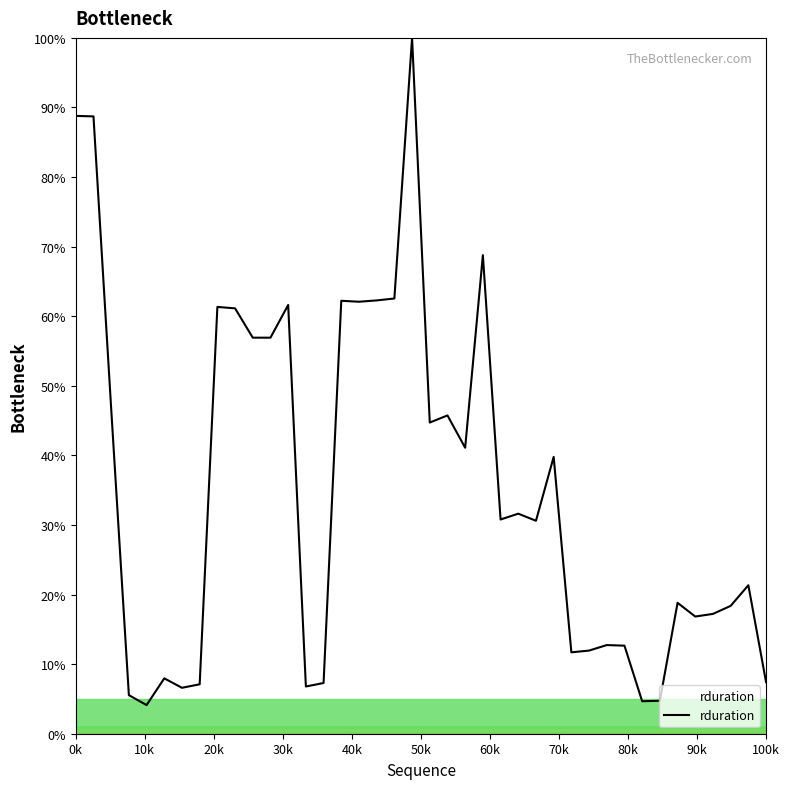

What is the greatest value displayed?

100.0